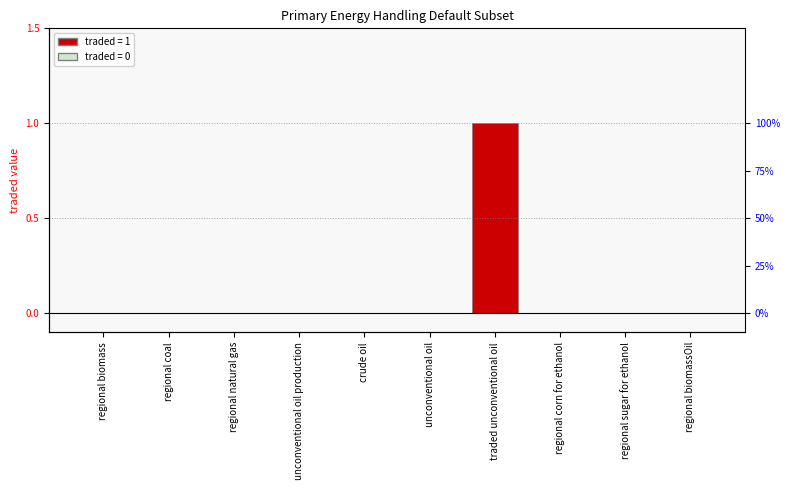

List the labels in order of value, smallest first.

regional biomass, regional coal, regional natural gas, unconventional oil production, crude oil, unconventional oil, regional corn for ethanol, regional sugar for ethanol, regional biomassOil, traded unconventional oil